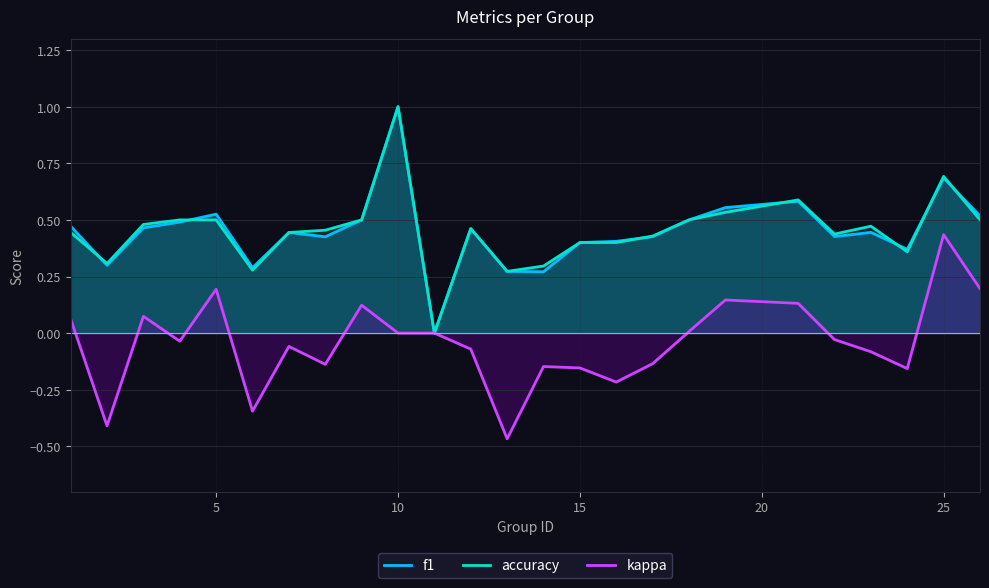

What is the difference between the second highest and minimum values in the accuracy series?

0.7